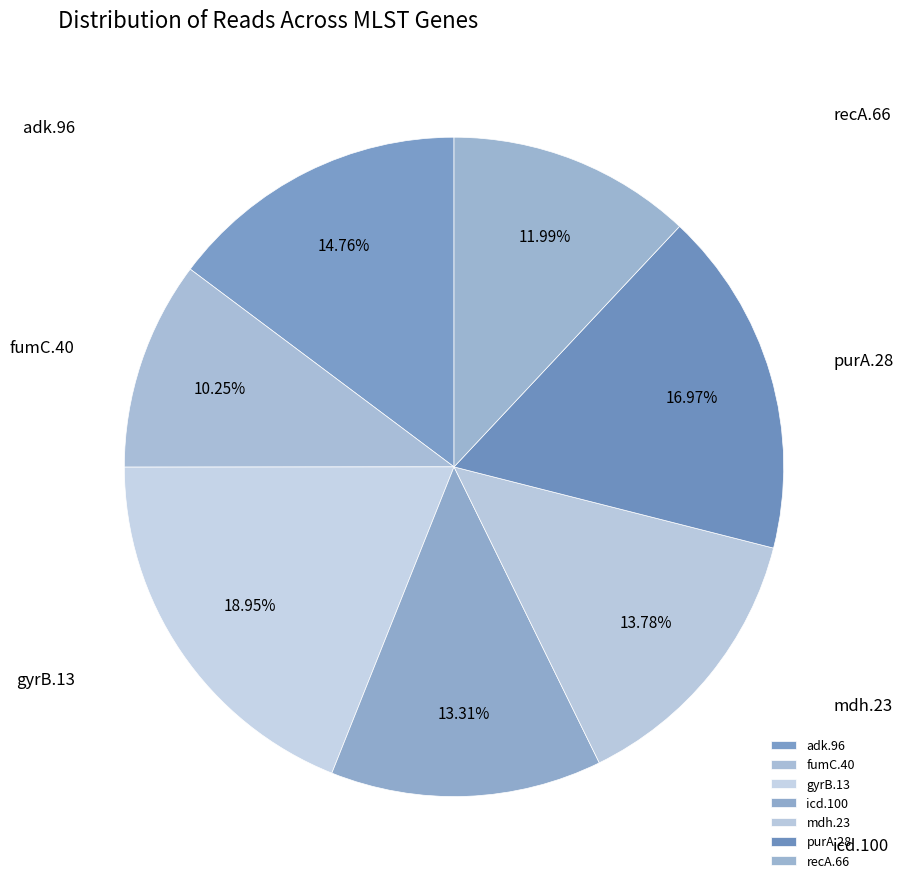

Is it true that gyrB.13 is 19% of the pie?

True